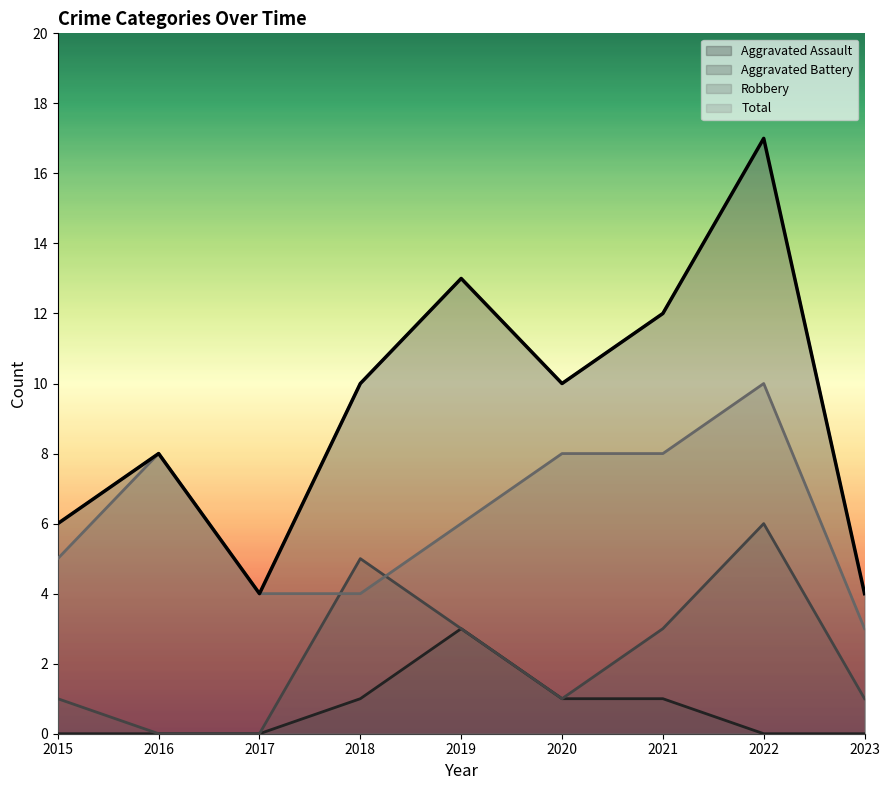

What is the average value of the Robbery series?

6